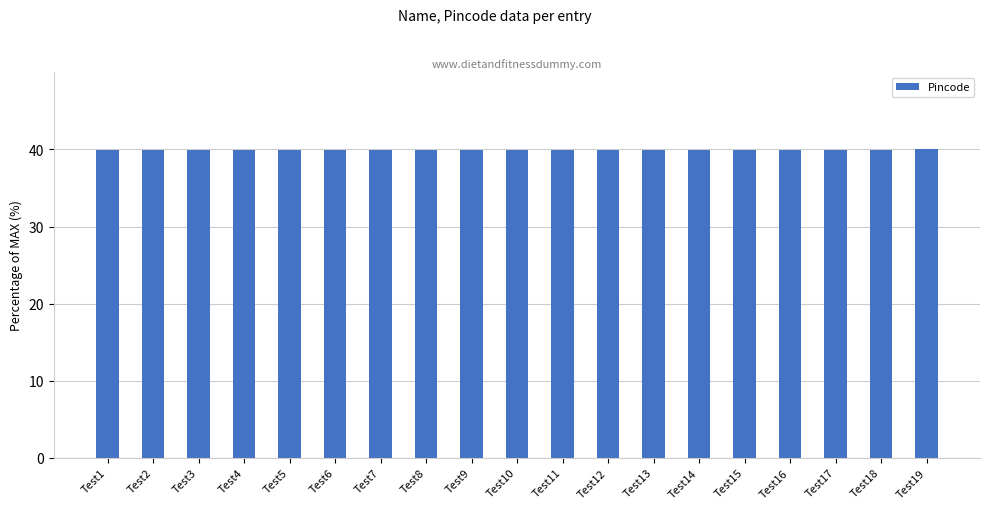

True or false: the data shows 61.1 at Test16.

False